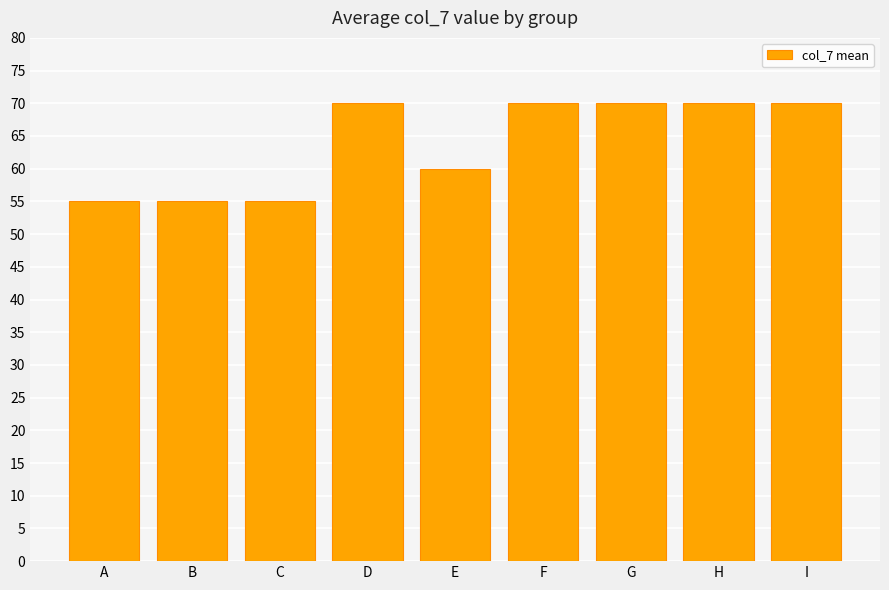

What is the minimum value shown in the chart?

55